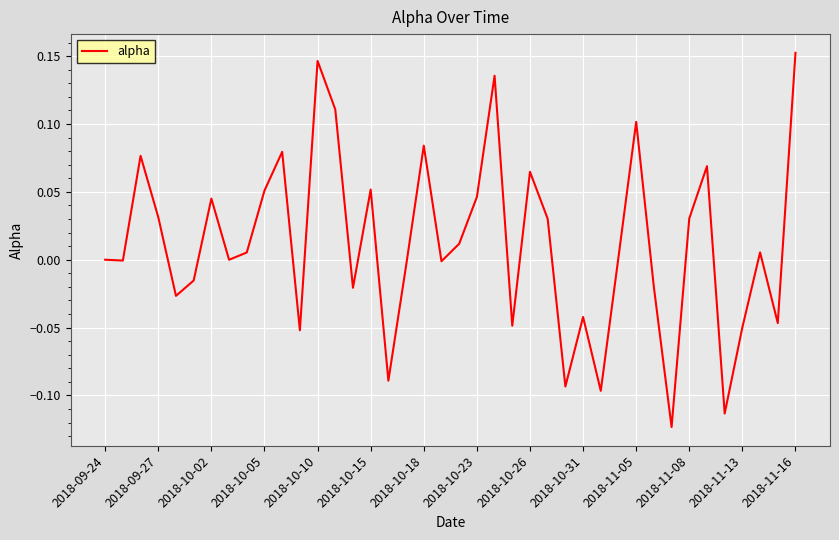

What is the difference between the maximum and minimum values?

0.3